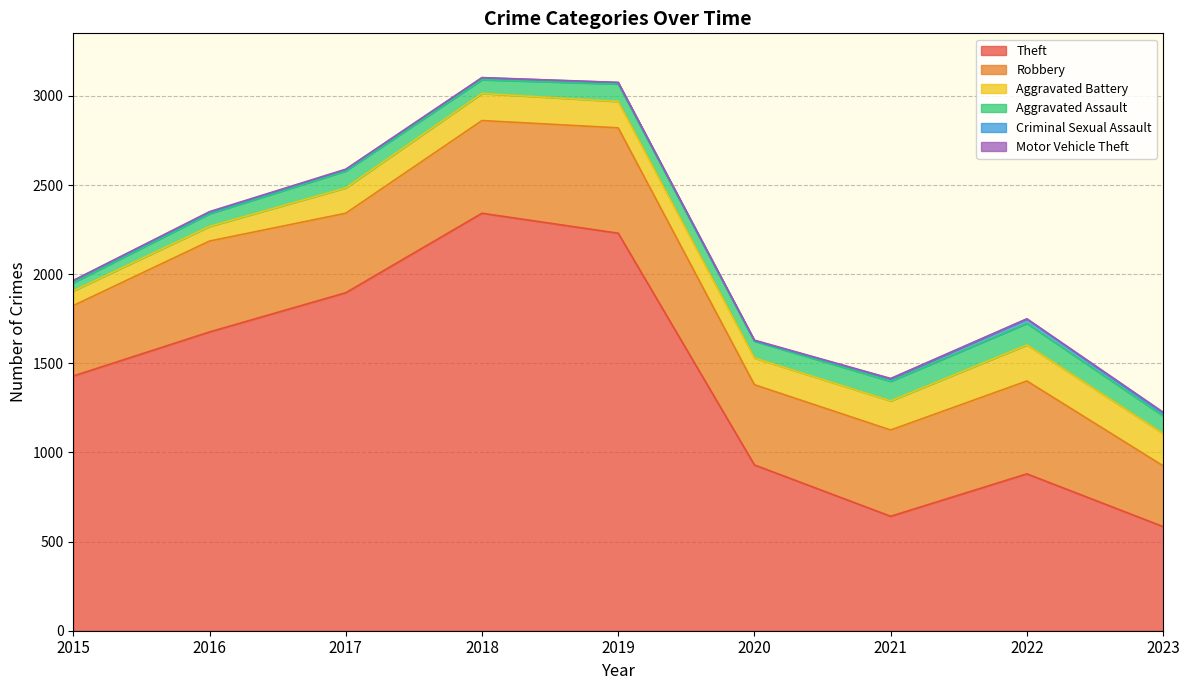

How many interior local peaks does the Motor Vehicle Theft series have?

2